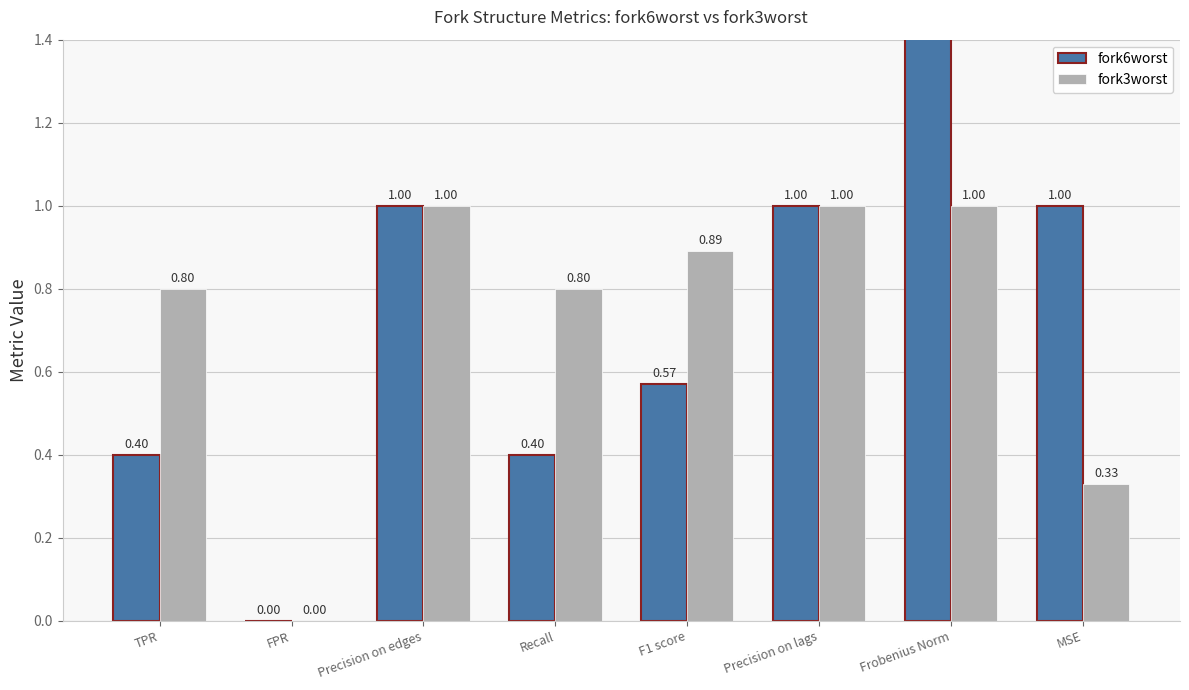

What is the difference between the fork6worst values at Precision on edges and Recall?

0.6